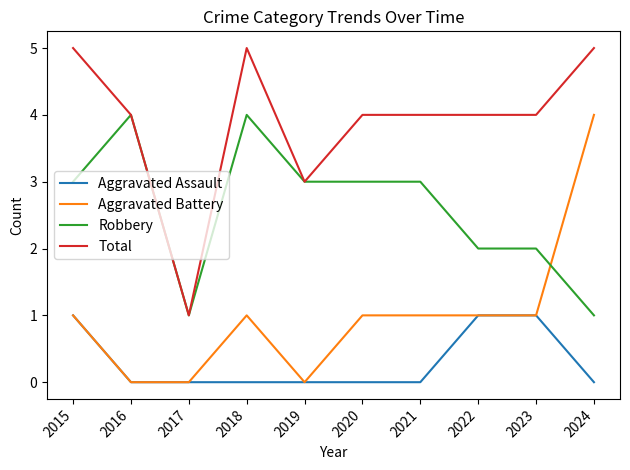

What is the difference between the maximum and second lowest values in the Robbery series?

3